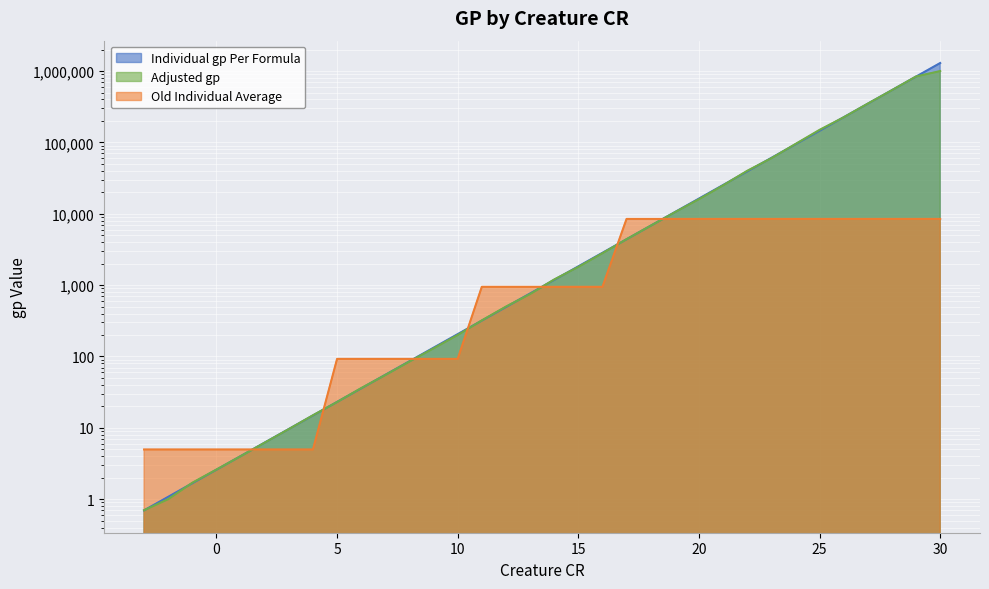

After their last crossing, which series has the higher values: Old Individual Average or Adjusted gp?

Adjusted gp